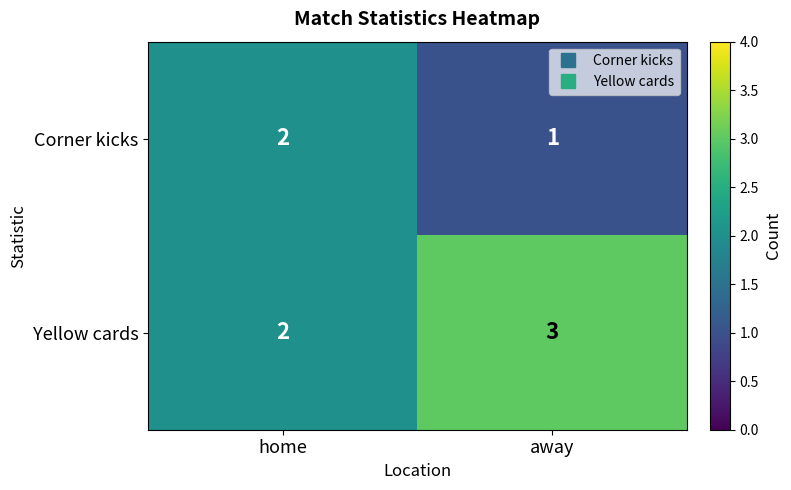

What is the sum of the Yellow cards values at away and home?

5